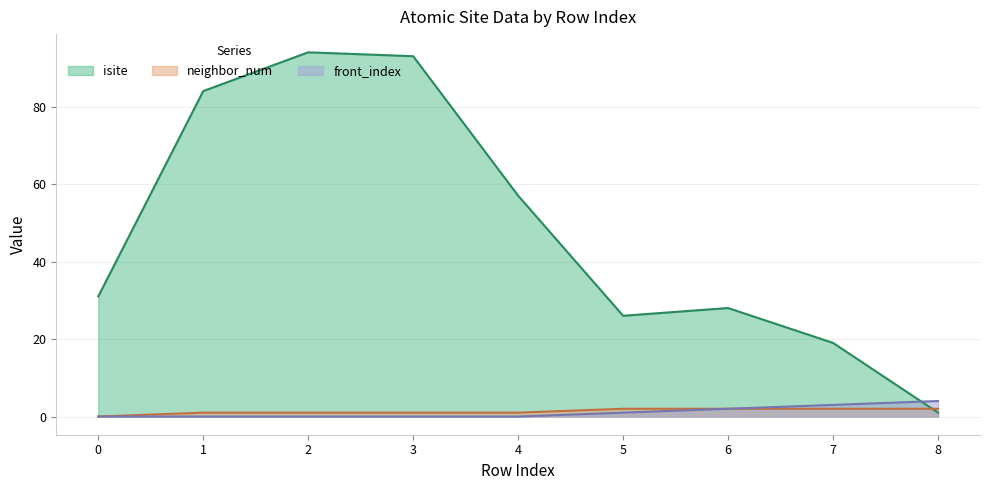

Is the value of isite at 2 greater than the value of front_index at 7?

Yes